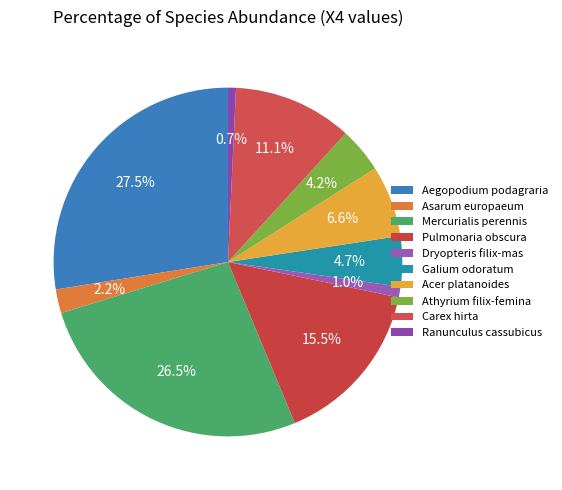

To the nearest percent, what is the average slice percentage?

10%